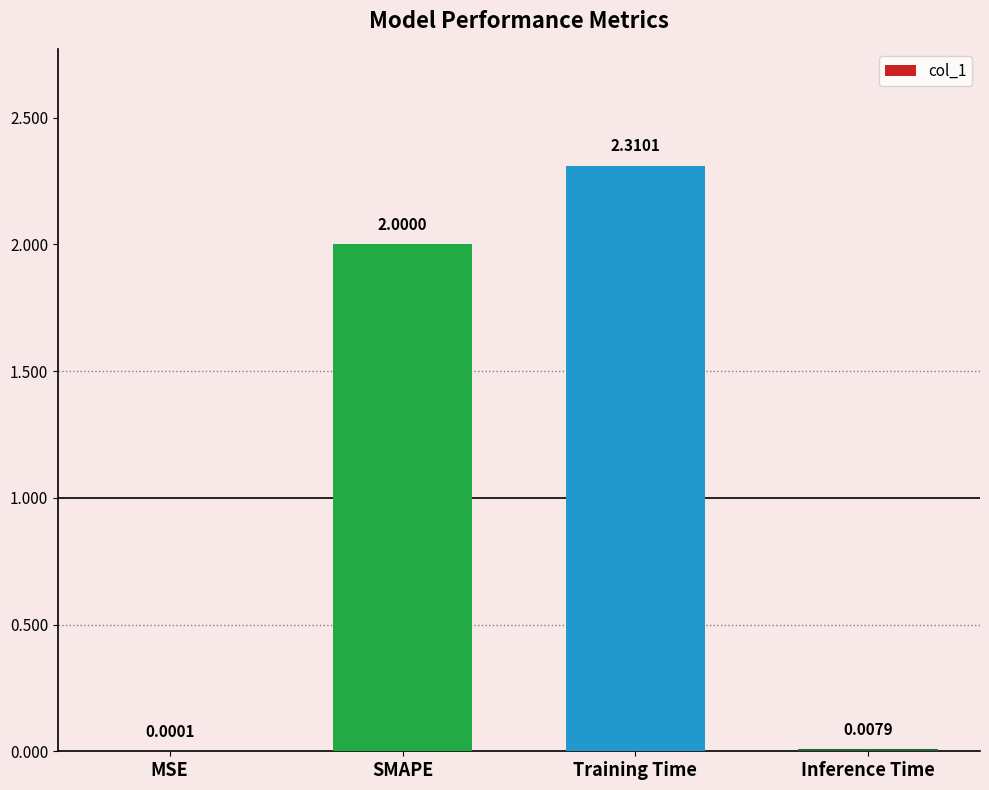

What is the sum of the values at Inference Time and Training Time?

2.3